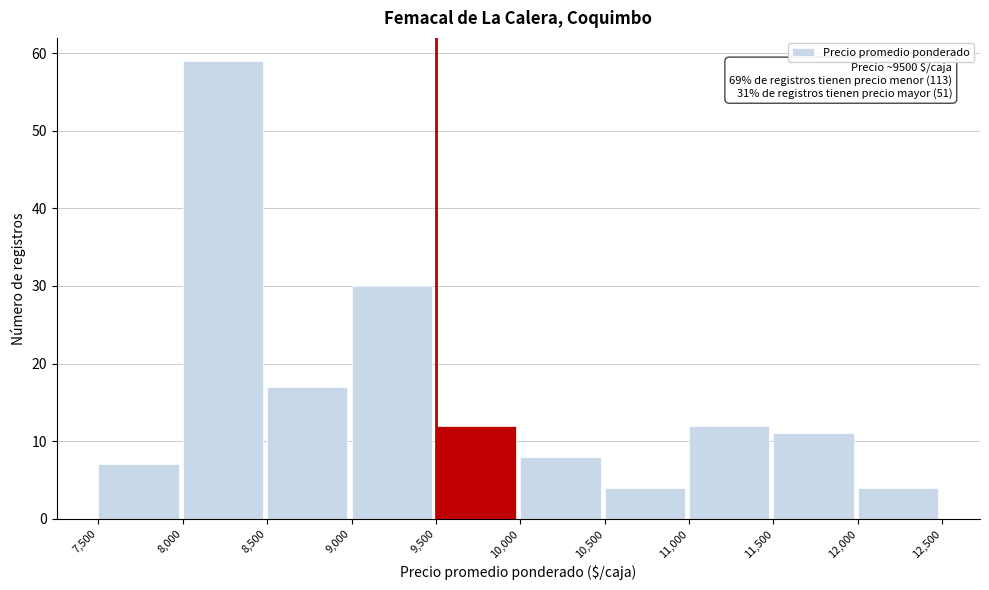

Over which range of the x-axis is the bar tallest?

8,000 to 8,500